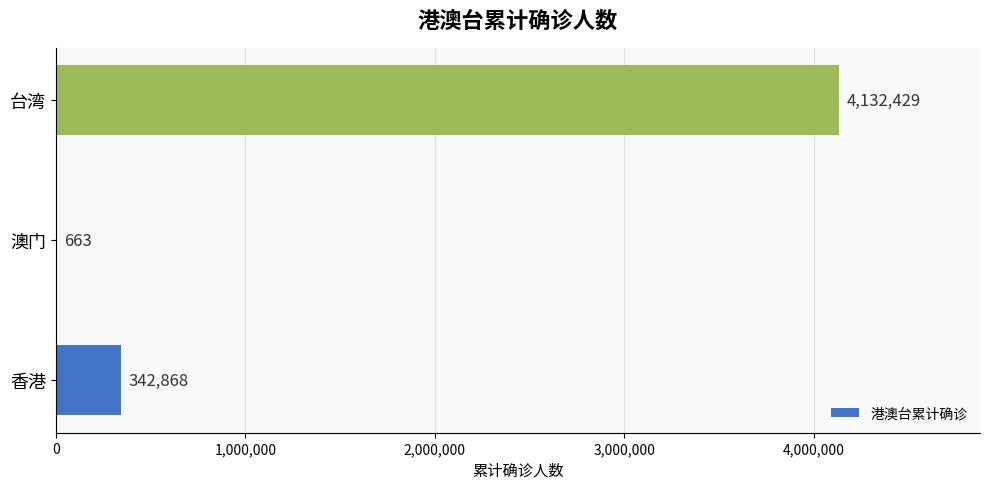

What is the change in value from 香港 to 澳门?

-342205